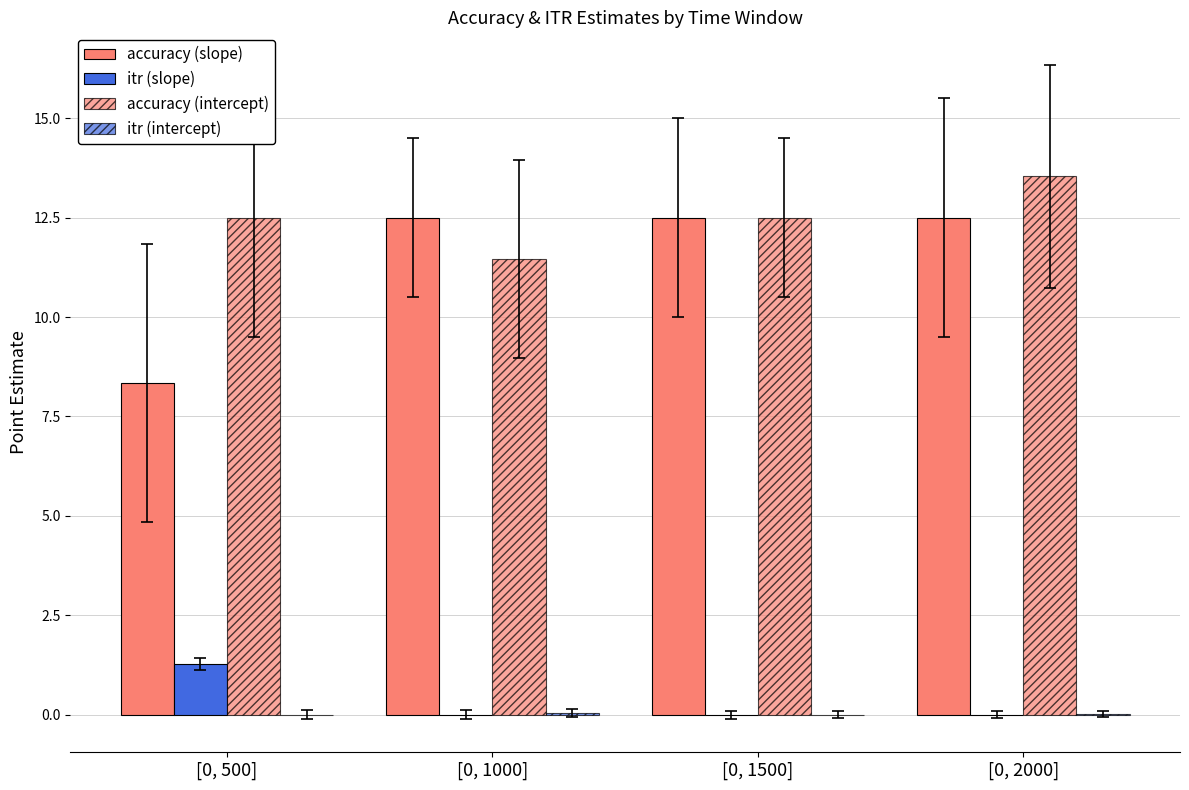

The accuracy (intercept) series shows 12.5 at [0, 500]. True or false?

True